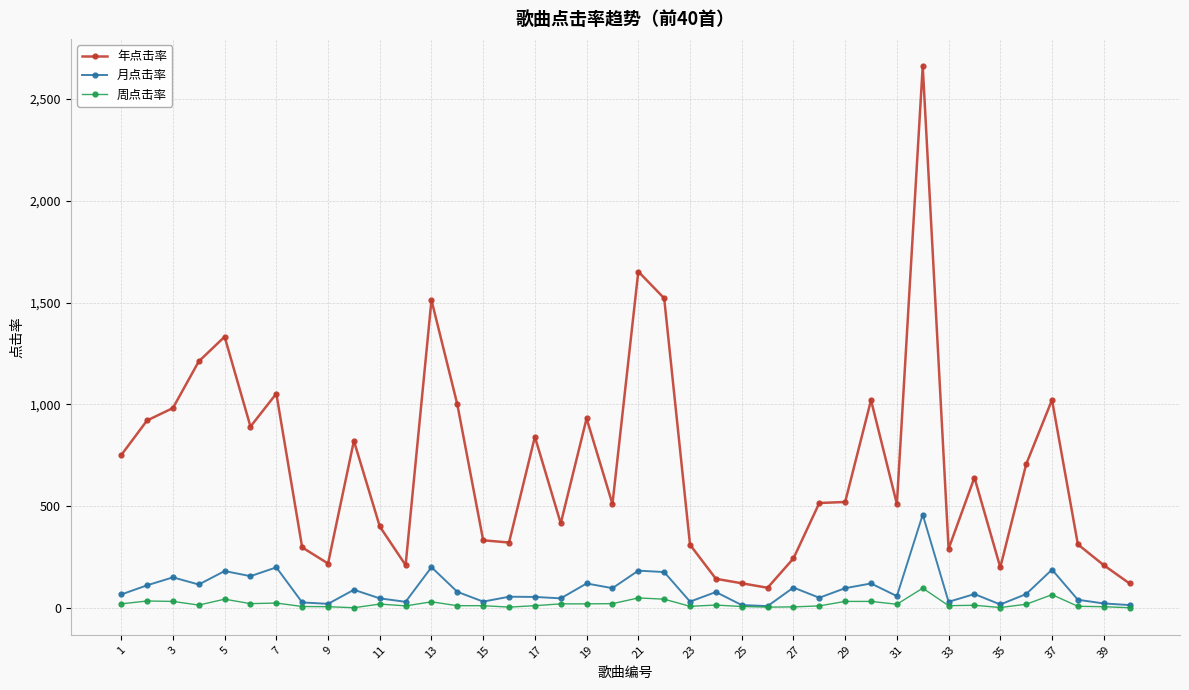

True or false: 周点击率 has more than 0 points higher than both neighbors.

True